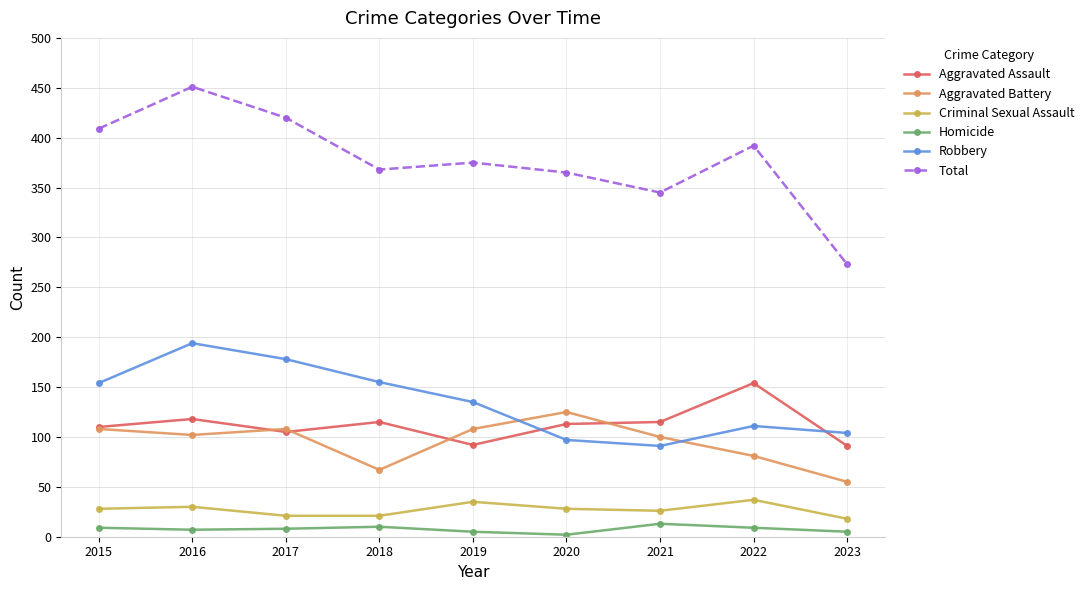

What is the difference between the second highest and second lowest values in the Homicide series?

5